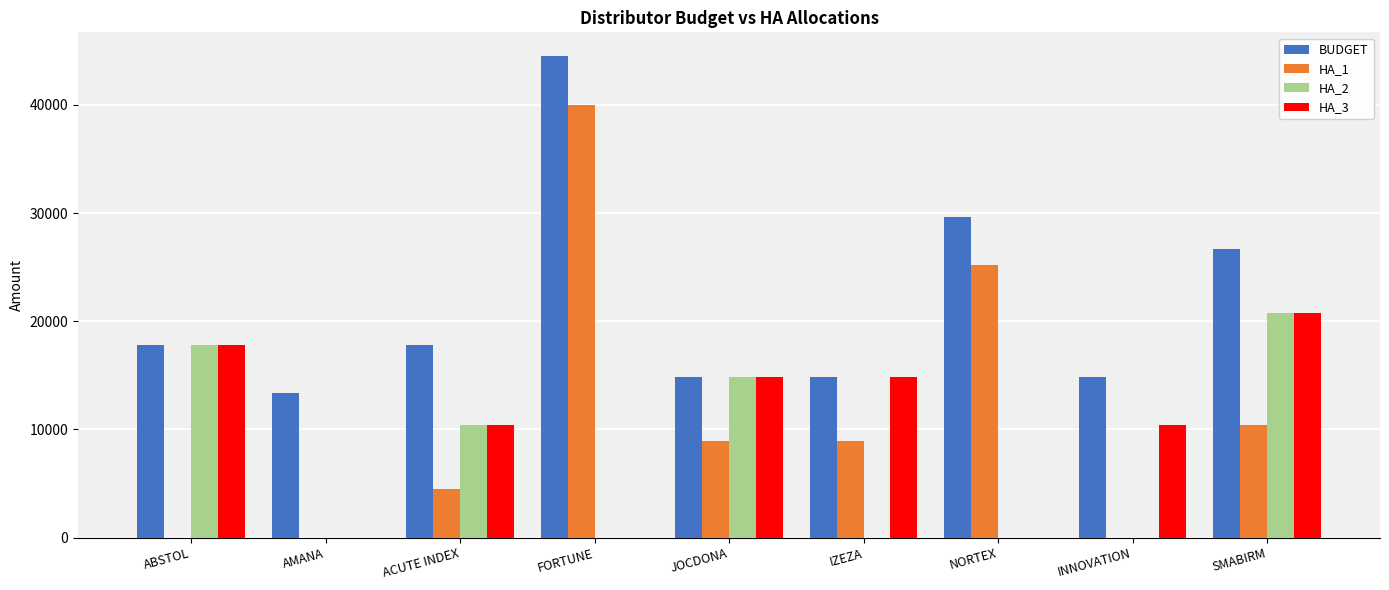

What is the sum of all HA_2 values?

63764.8